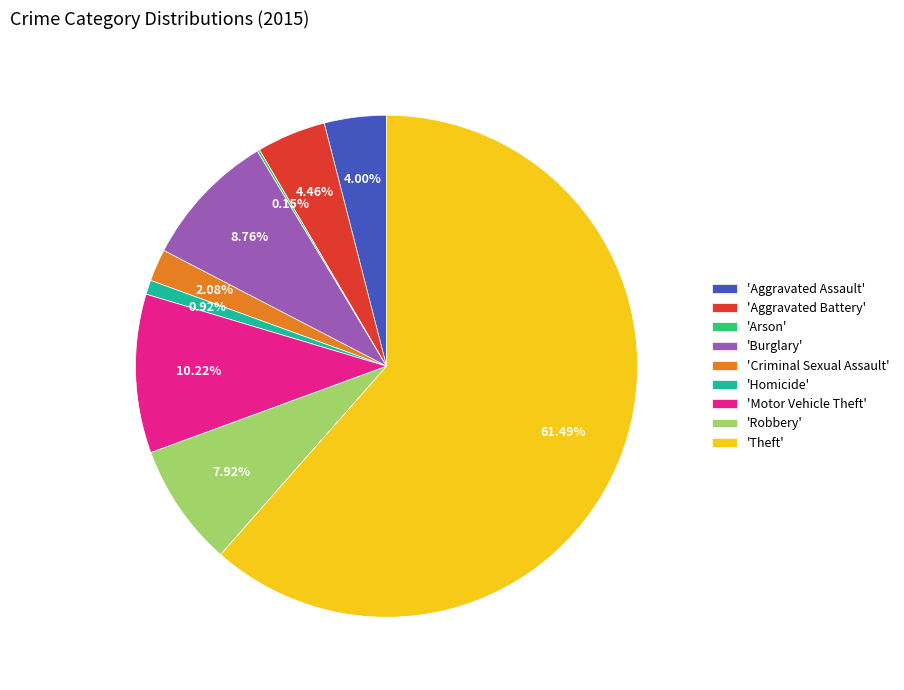

Which category has the biggest portion of the pie?

'Theft'